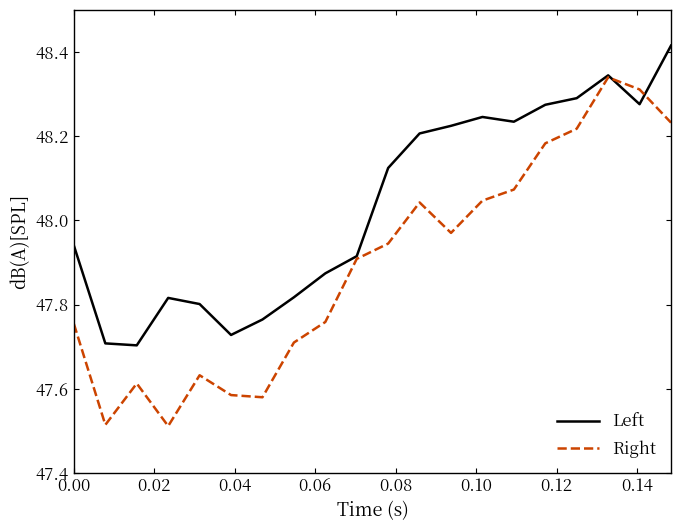

Which series has the largest total across all categories?

Left